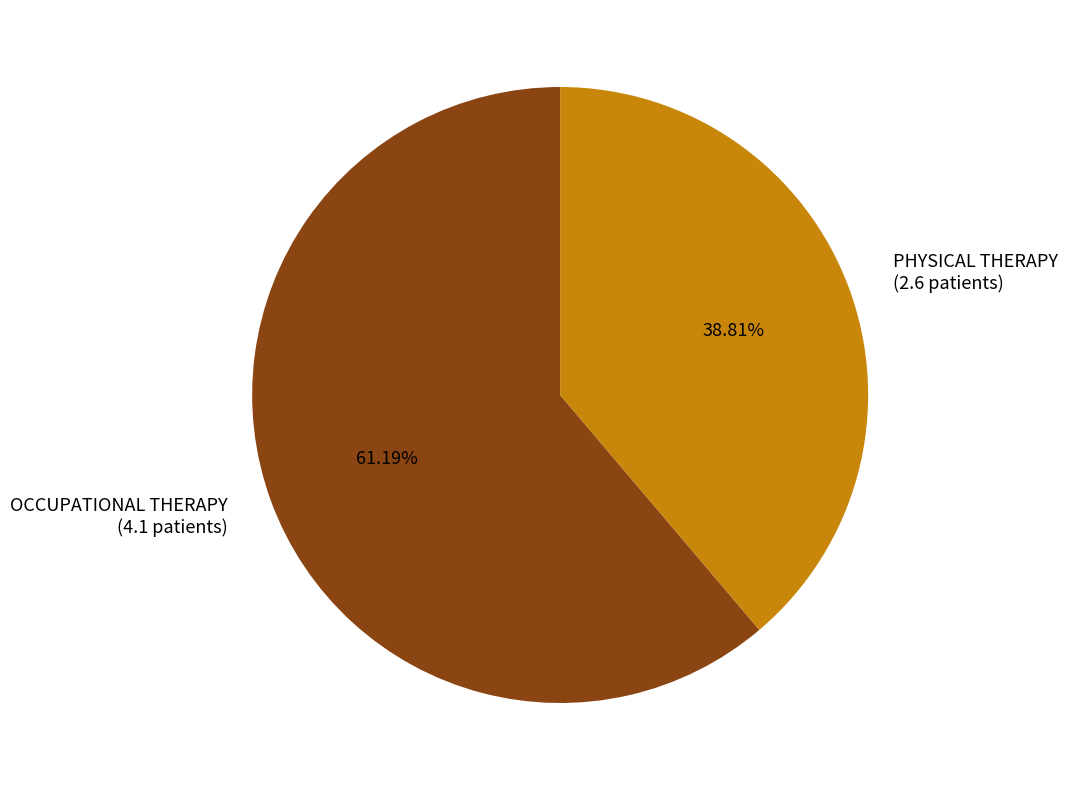

Which slice is the smallest?

PHYSICAL THERAPY